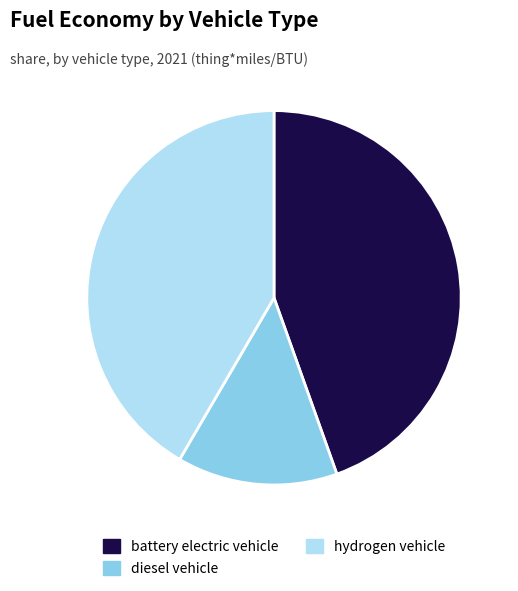

True or false: diesel vehicle accounts for 24% of the total.

False